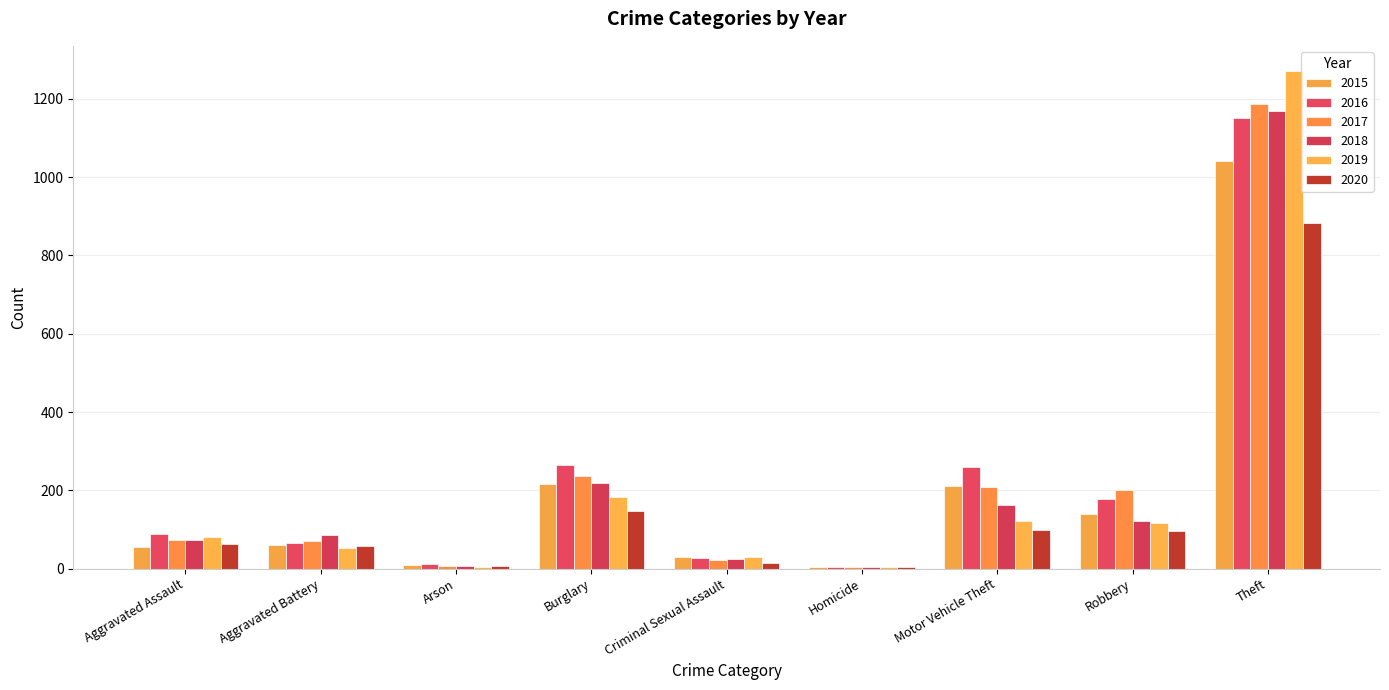

Which series has the largest range (max minus min)?

2019